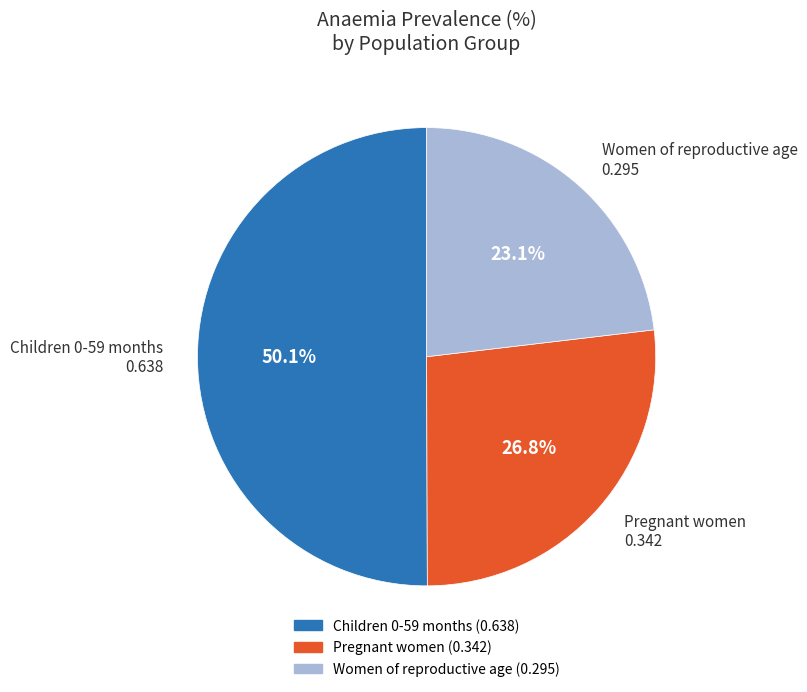

Which category has the biggest portion of the pie?

Children 0-59 months